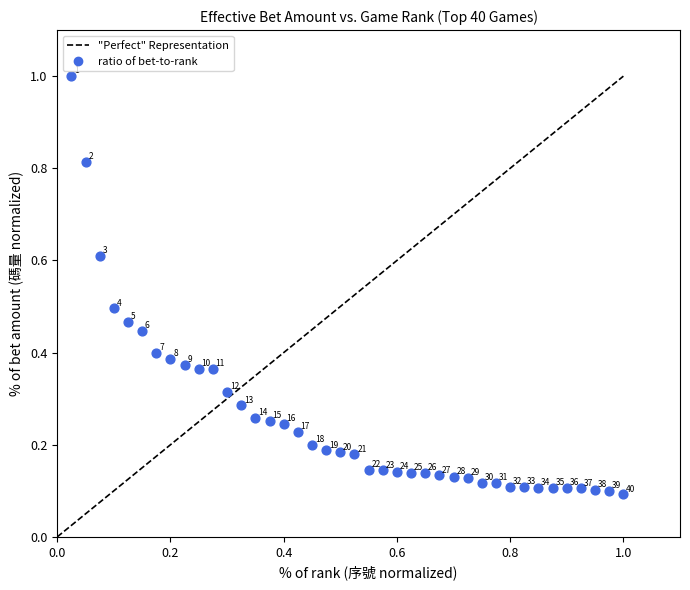

What is the range of X values (max minus min)?

1.0